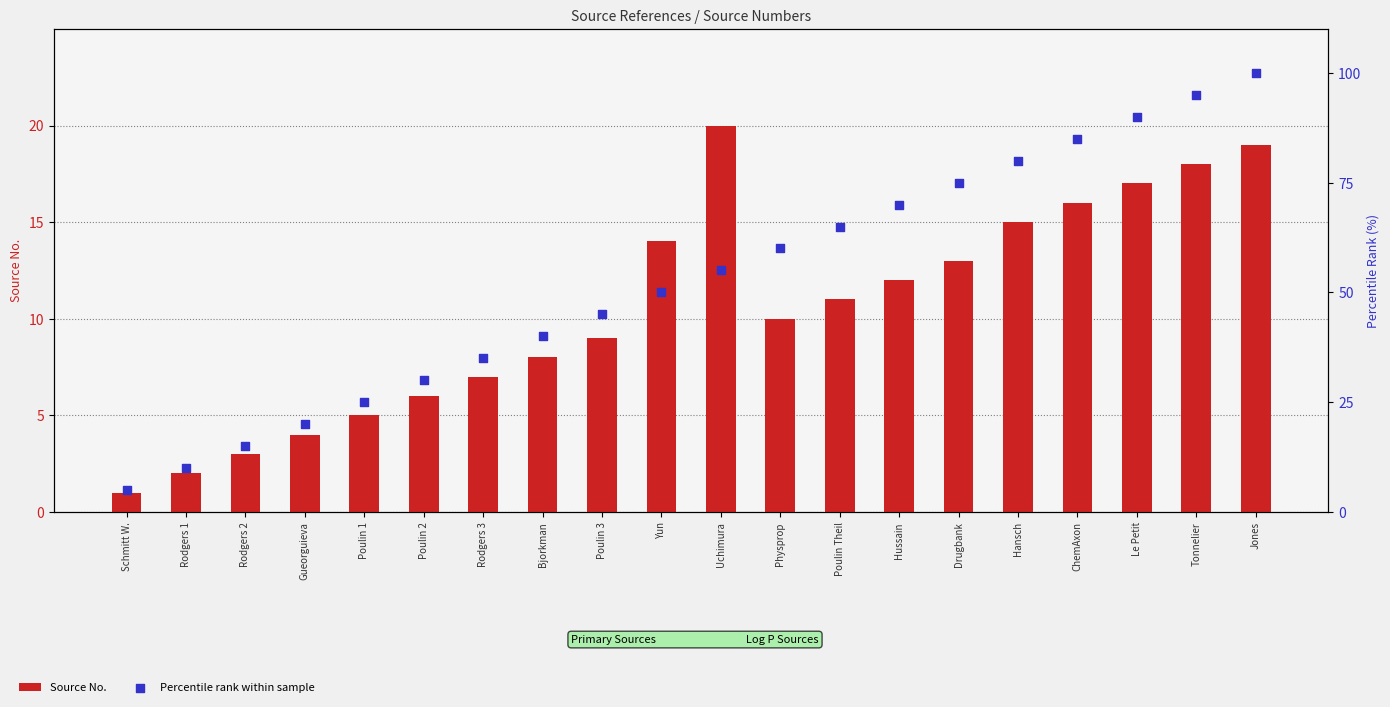

What are all the series names shown in the legend?

Source No., Percentile rank within sample